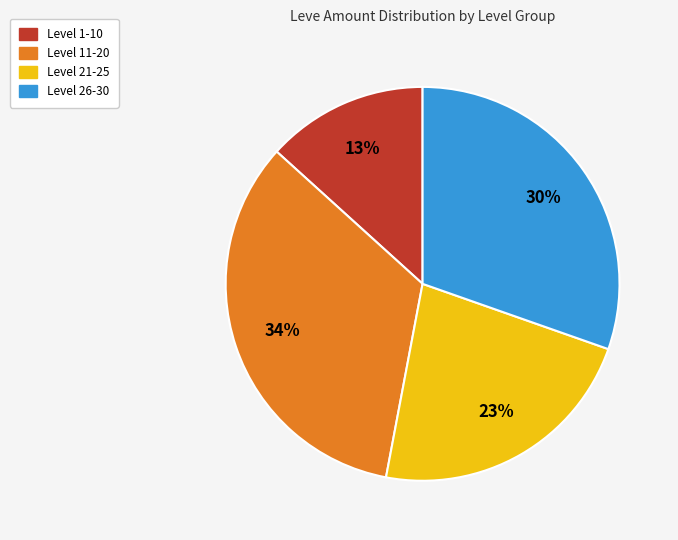

How many segments does this pie chart have?

4